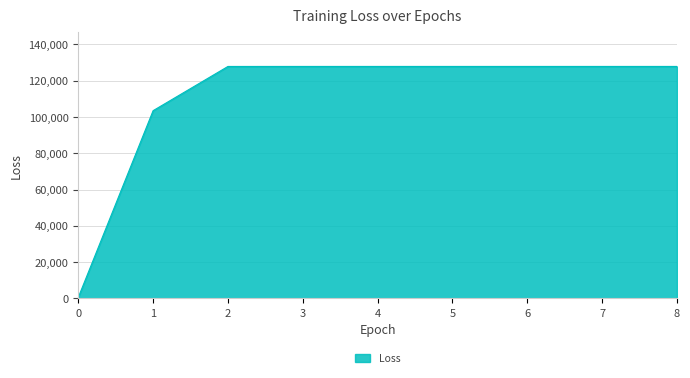

Approximately how many times larger is the value at 1 compared to 2?

0.8